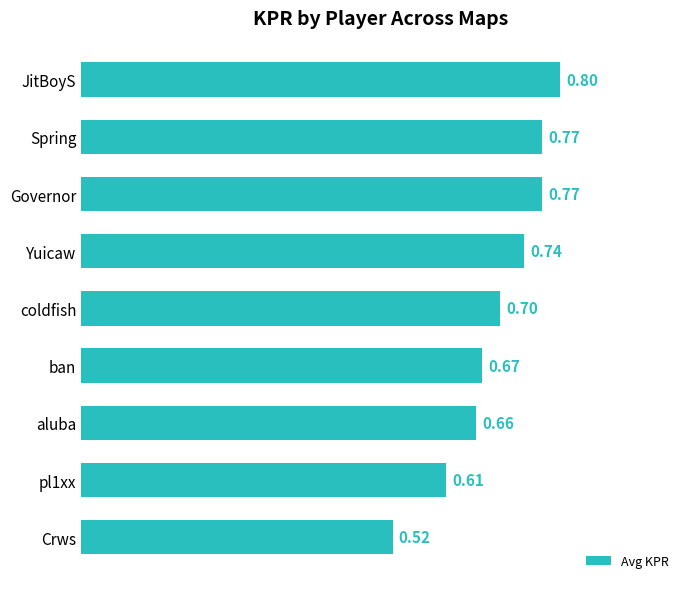

At which category does the chart reach its minimum across all series?

Crws